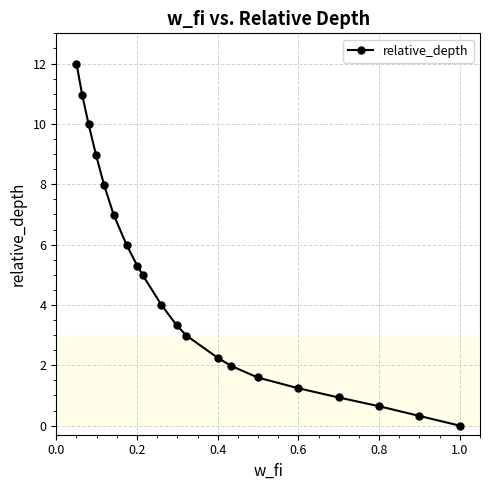

Reading right to left, transcribe all the data shown in this chart.

0.0	0.3	0.6	0.9	1.2	1.6	2.0	2.2	3.0	3.3	4.0	5.0	5.3	6.0	7.0	8.0	9.0	10.0	11.0	12.0